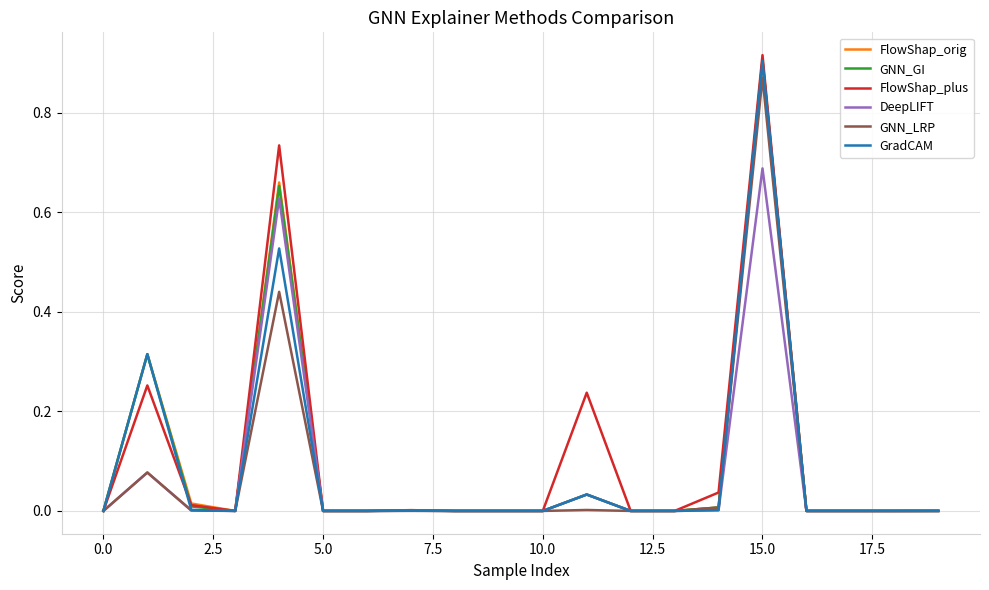

Which series has the largest range (max minus min)?

FlowShap_plus